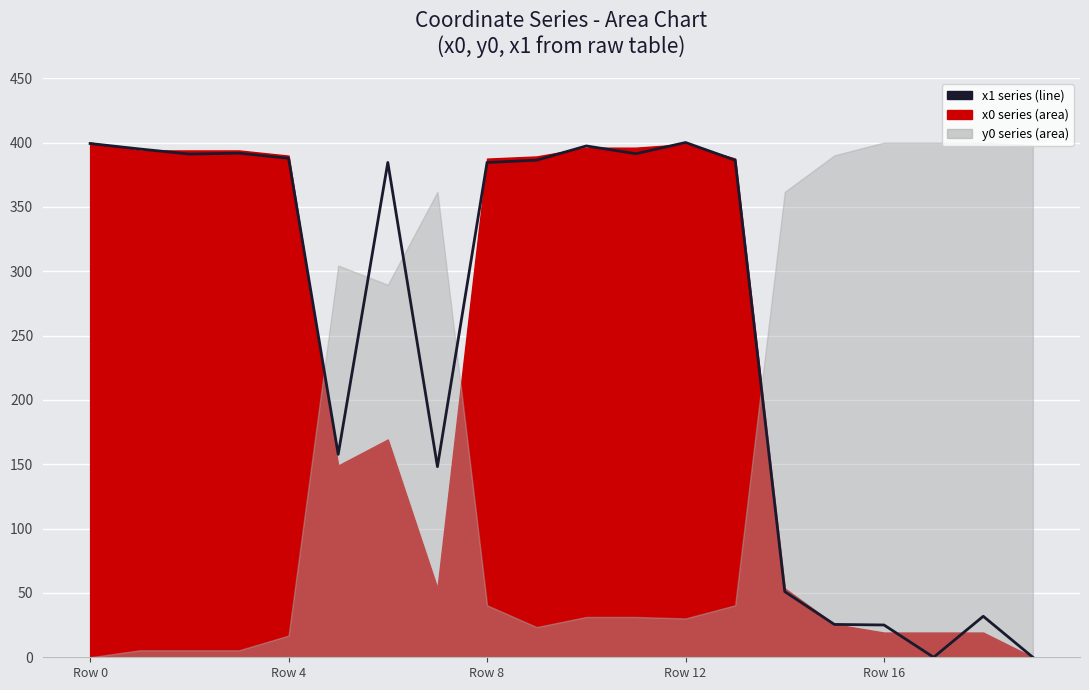

The value at 6 is 602.9. True or false?

False